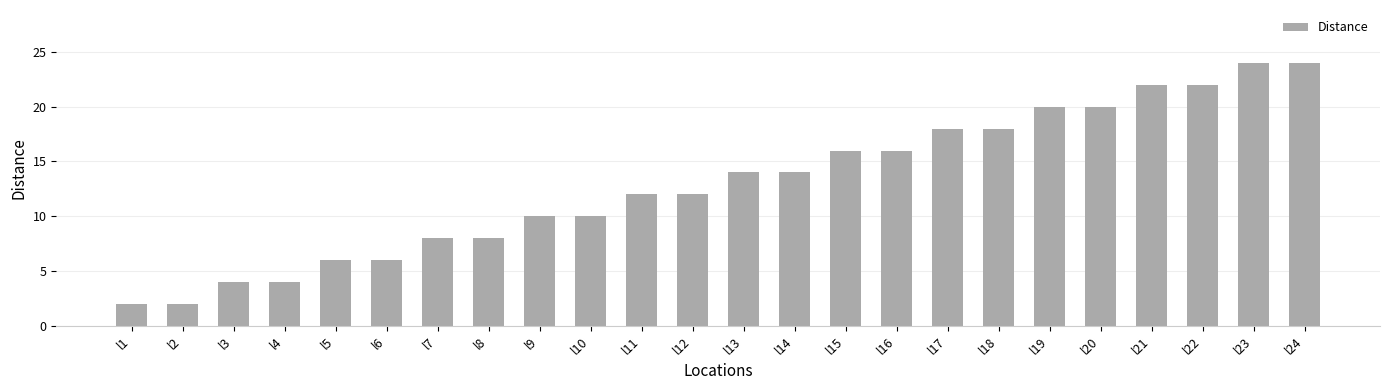

What value does the data have at l18, to the nearest 10?

20